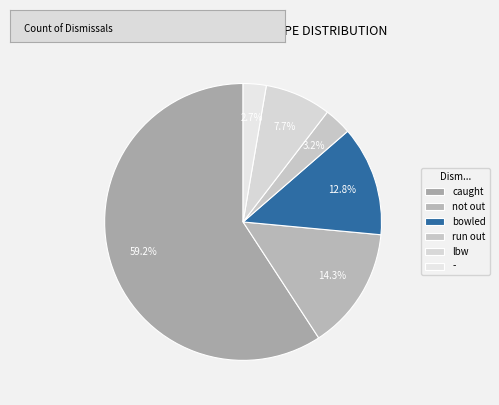

To the nearest percent, what is the difference between the largest and smallest slice percentages?

57%